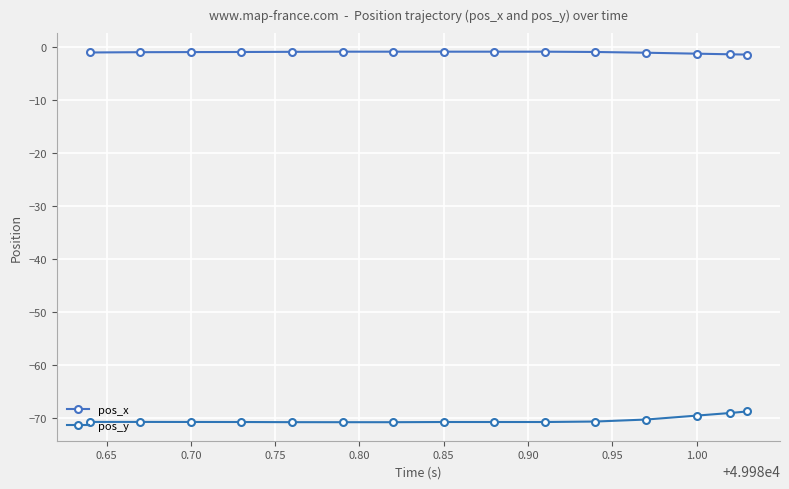

At which label does pos_y first exceed -70?

1.00